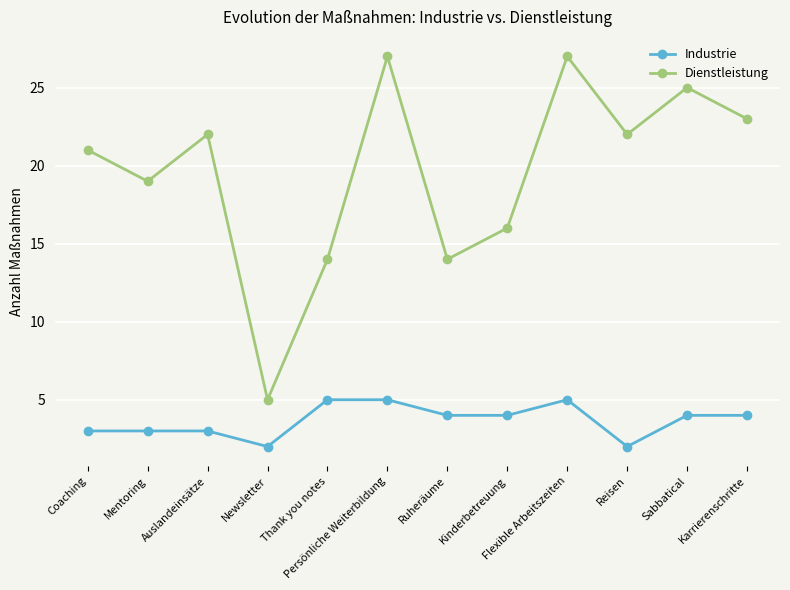

What is the total value across all series at Sabbatical?

29